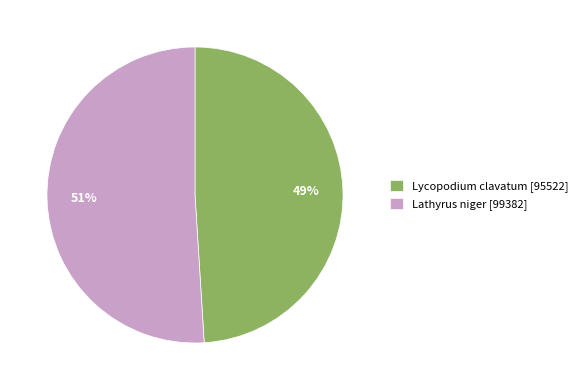

Rank the categories by value from lowest to highest.

Lycopodium clavatum, Lathyrus niger